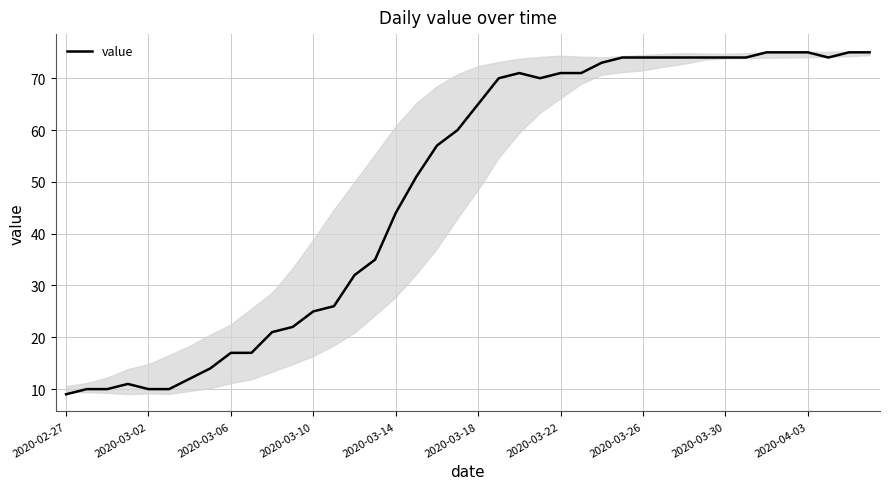

True or false: there are more than 0 points higher than both neighbors.

True